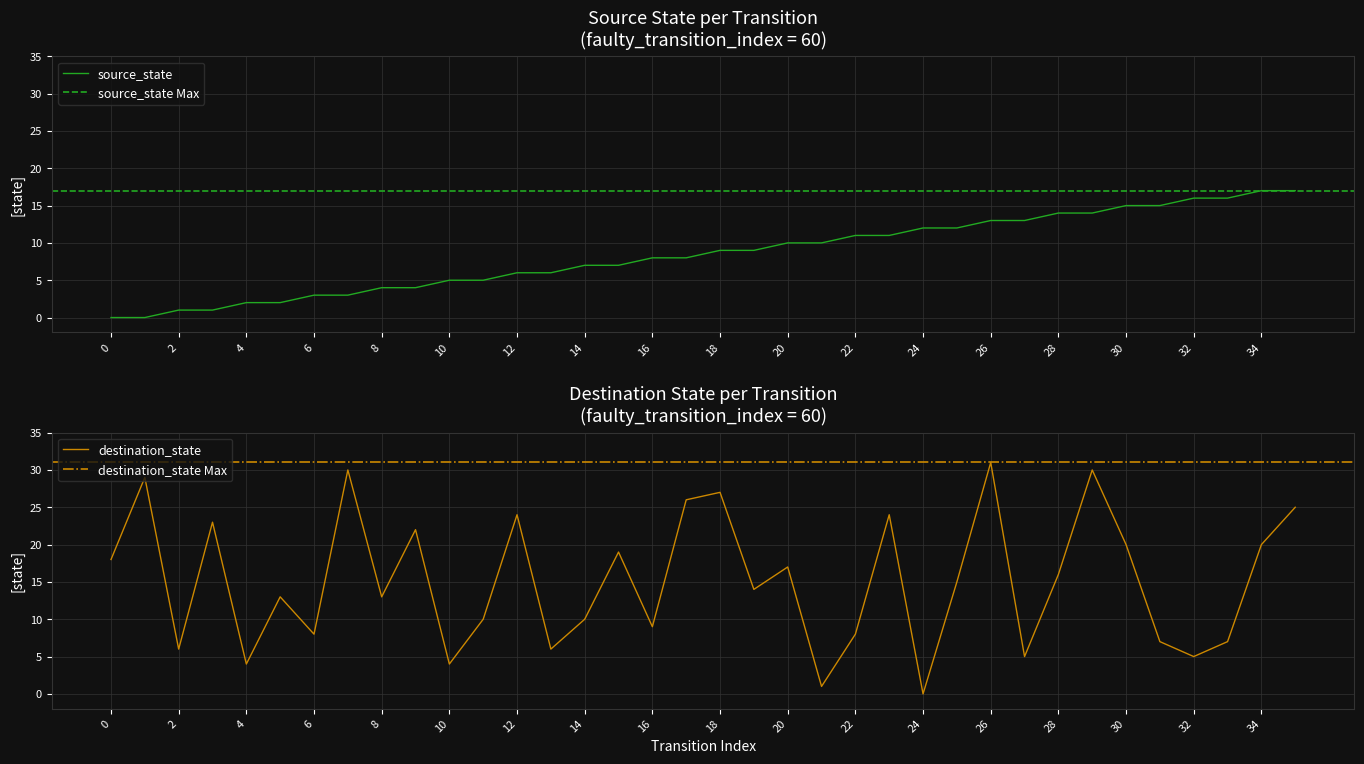

Which series changed the most between 0 and 31?

source_state